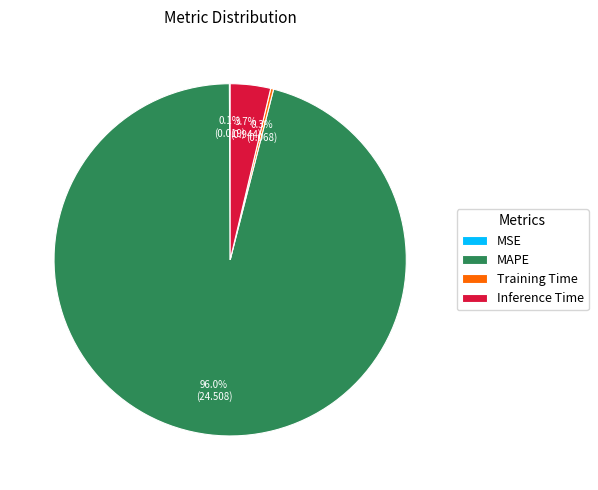

What is the largest slice in the pie chart?

MAPE